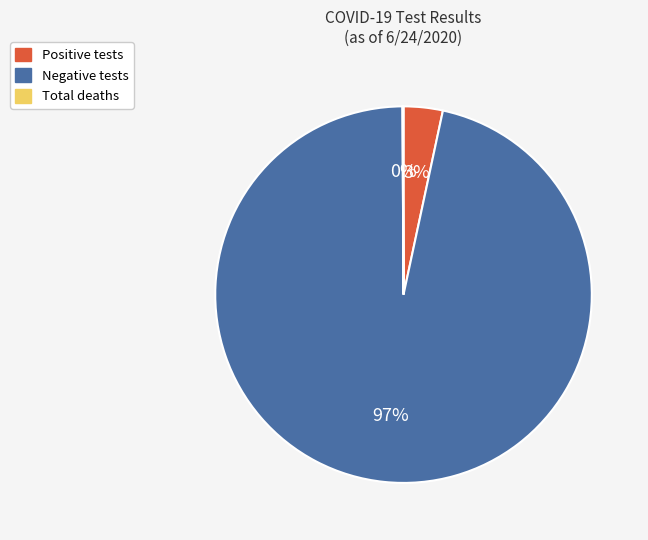

Which category accounts for the majority?

Negative tests